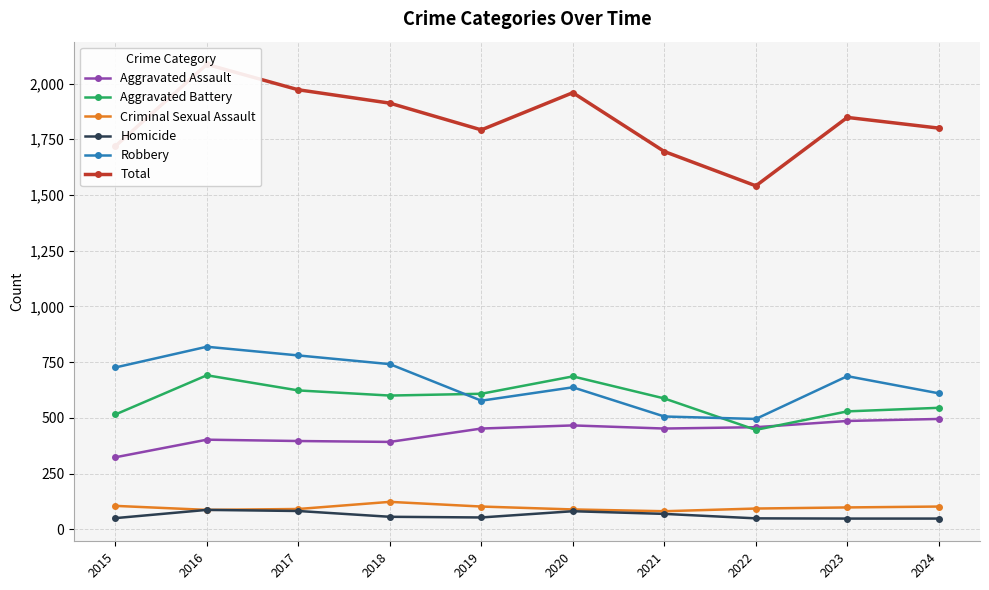

Which has a higher value, 2016 or 2021?

2021